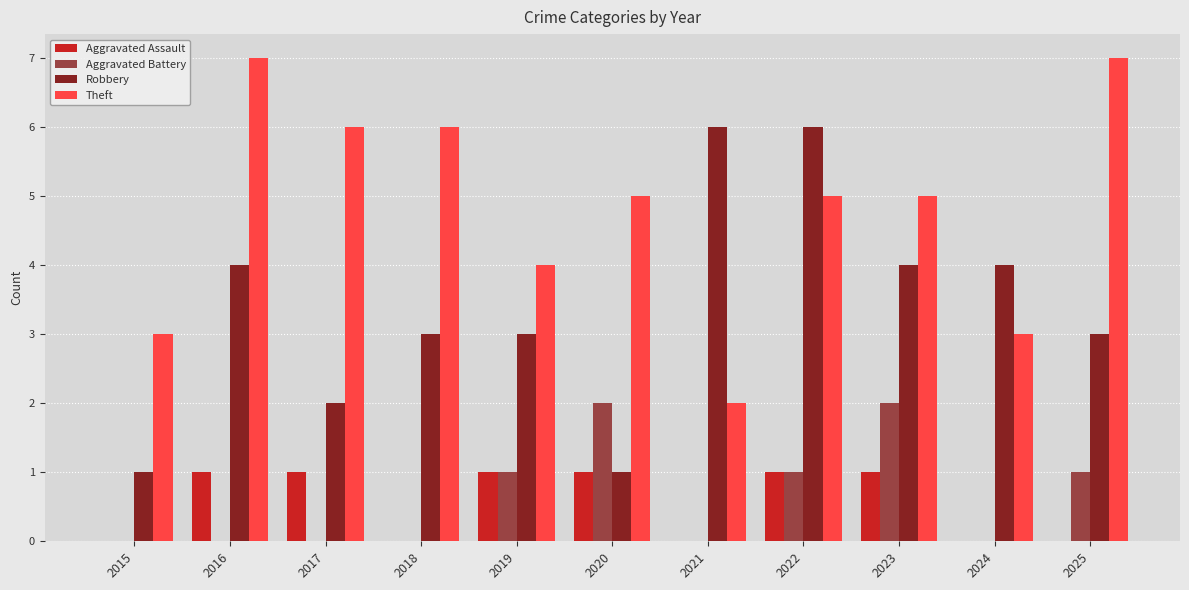

How many groups of bars are there?

11